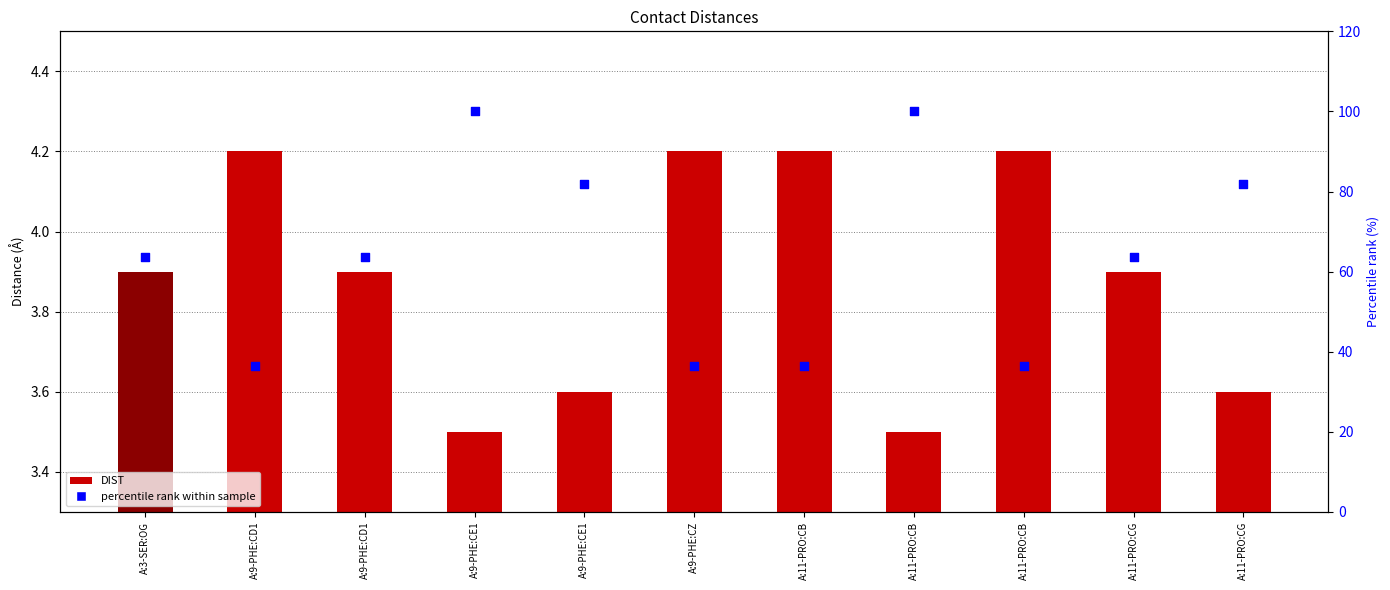

Which series contains the lowest Y value?

DIST